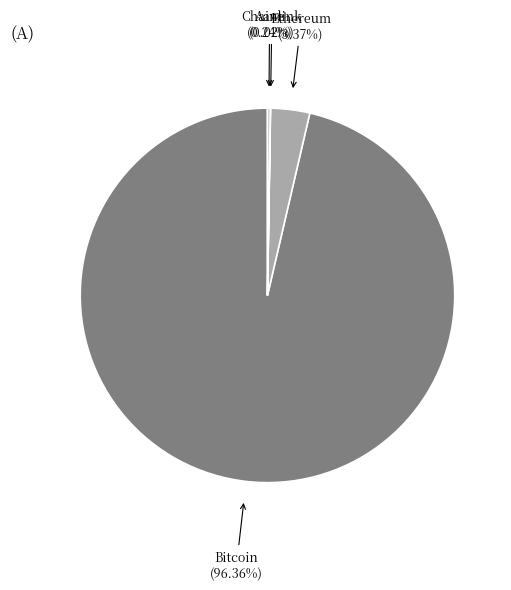

Is there a majority slice in this chart?

Yes